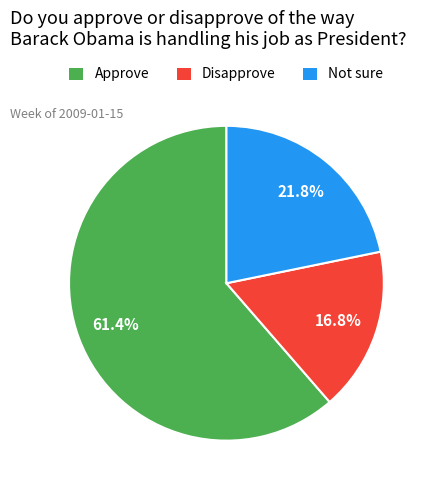

How many segments does this pie chart have?

3